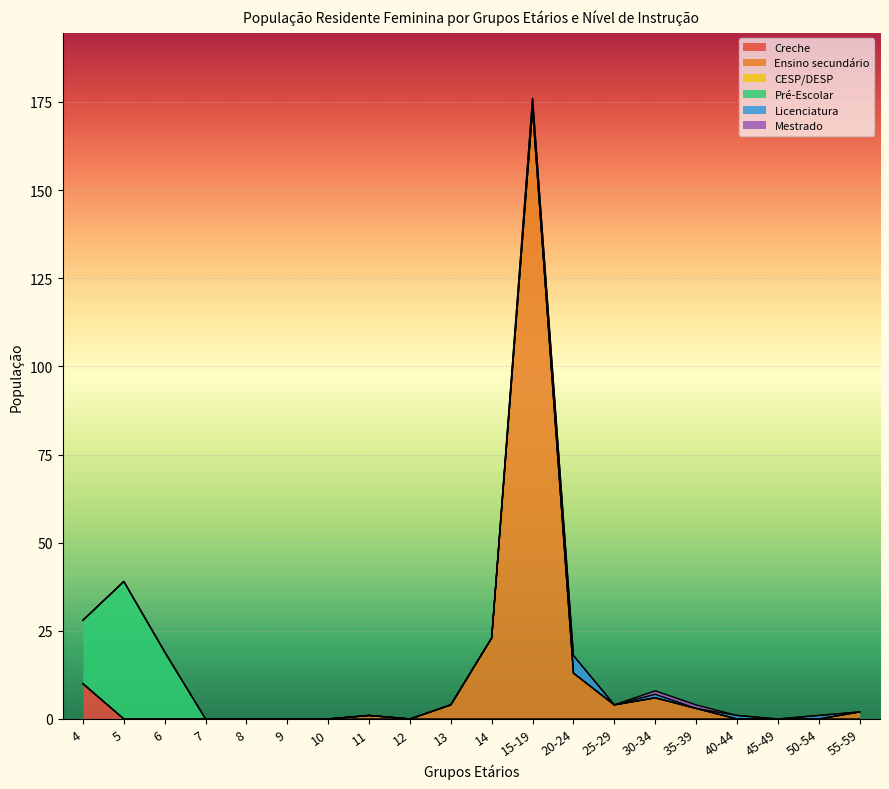

At which category does the chart reach its minimum across all series?

5